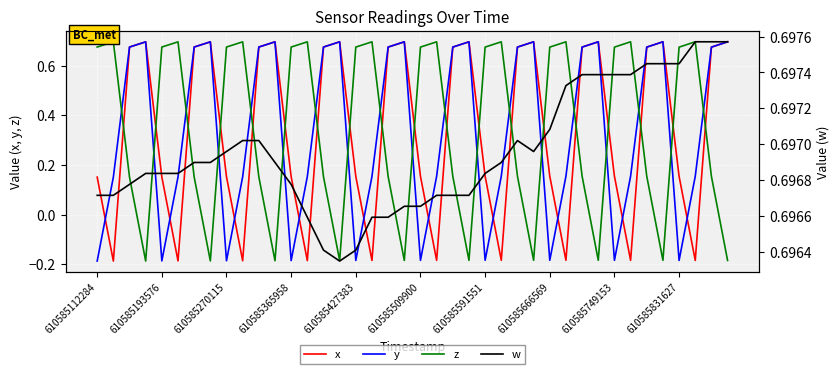

Which series has the largest total across all categories?

w